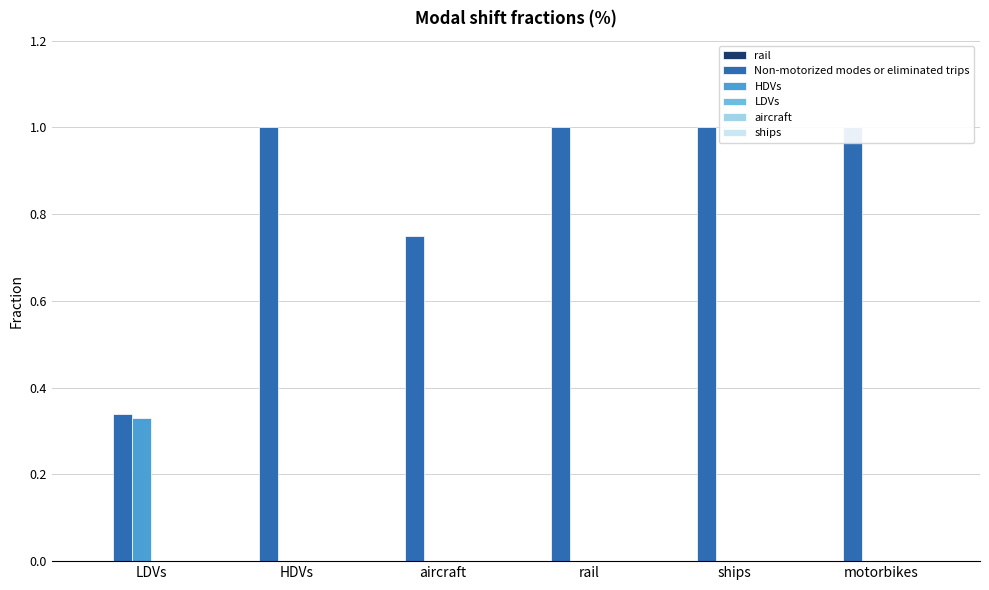

At how many categories does at least one series exceed 0?

6